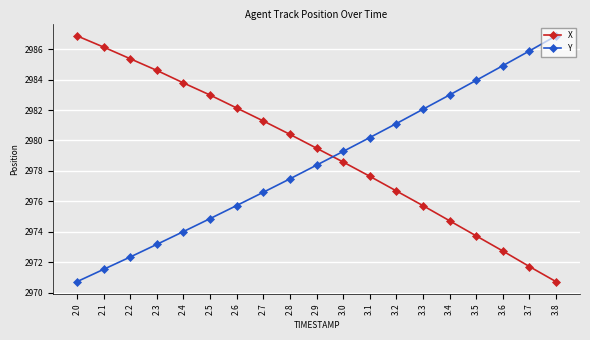

What is the difference between the highest and lowest values at 2.4?

9.8